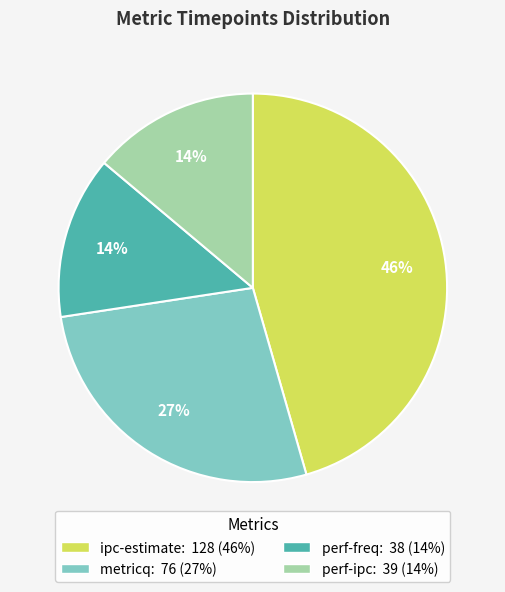

Between metricq: 76 (27%) and perf-ipc: 39 (14%), which is larger?

metricq: 76 (27%)